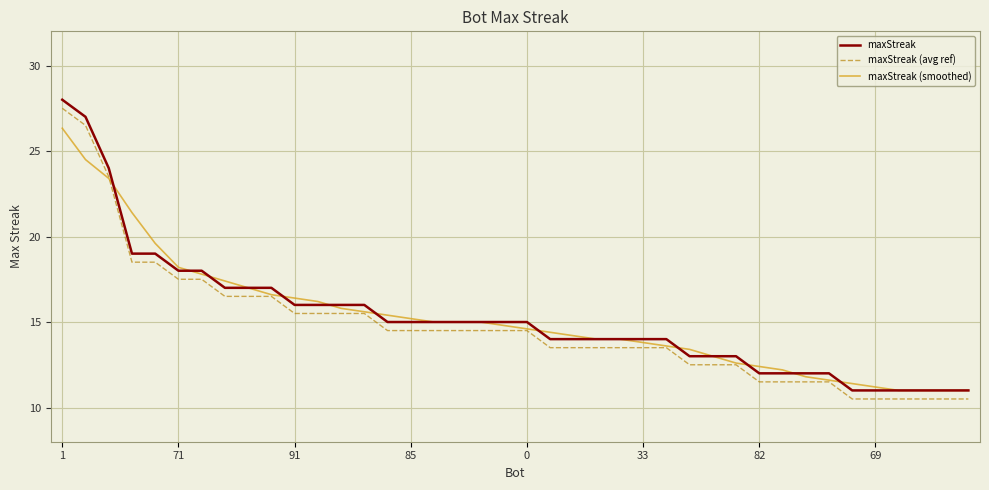

Reading left to right, list all the values displayed in this chart.

maxStreak: 28.0	27.0	24.0	19.0	19.0	18.0	18.0	17.0	17.0	17.0	16.0	16.0	16.0	16.0	15.0	15.0	15.0	15.0	15.0	15.0	15.0	14.0	14.0	14.0	14.0	14.0	14.0	13.0	13.0	13.0	12.0	12.0	12.0	12.0	11.0	11.0	11.0	11.0	11.0	11.0
maxStreak (avg ref): 27.5	26.5	23.5	18.5	18.5	17.5	17.5	16.5	16.5	16.5	15.5	15.5	15.5	15.5	14.5	14.5	14.5	14.5	14.5	14.5	14.5	13.5	13.5	13.5	13.5	13.5	13.5	12.5	12.5	12.5	11.5	11.5	11.5	11.5	10.5	10.5	10.5	10.5	10.5	10.5
maxStreak (smoothed): 26.3	24.5	23.4	21.4	19.6	18.2	17.8	17.4	17.0	16.6	16.4	16.2	15.8	15.6	15.4	15.2	15.0	15.0	15.0	14.8	14.6	14.4	14.2	14.0	14.0	13.8	13.6	13.4	13.0	12.6	12.4	12.2	11.8	11.6	11.4	11.2	11.0	11.0	11.0	11.0